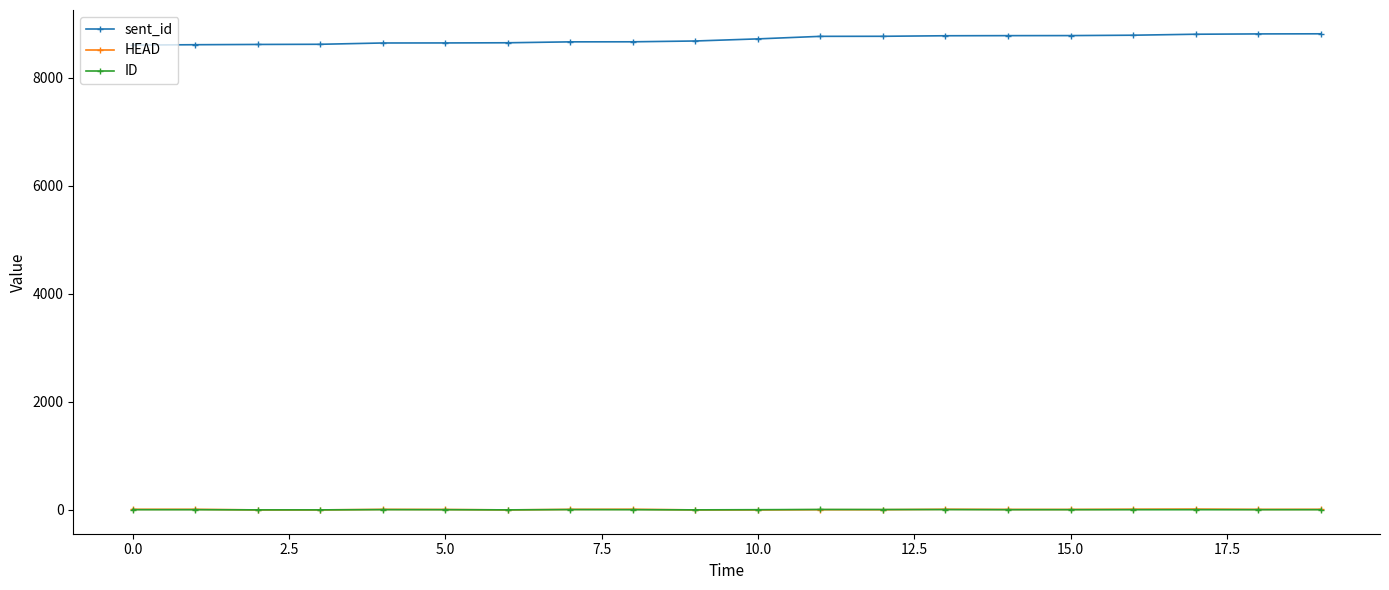

True or false: sent_id and ID intersect in this chart.

False